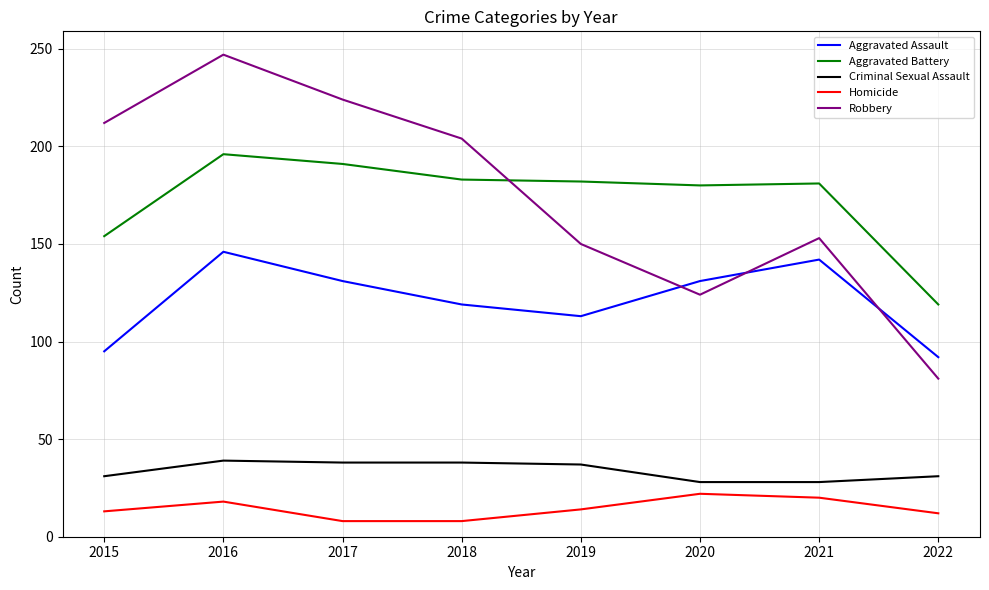

Rank the categories by Robbery value from lowest to highest.

2022, 2020, 2019, 2021, 2018, 2015, 2017, 2016